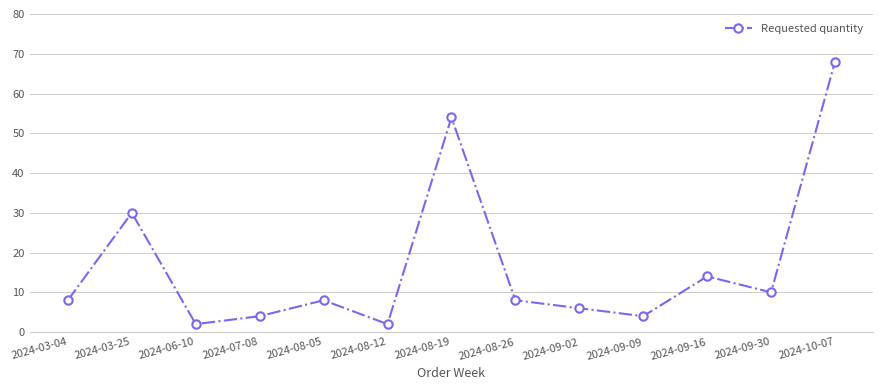

True or false: there are more than 2 points higher than both neighbors.

True